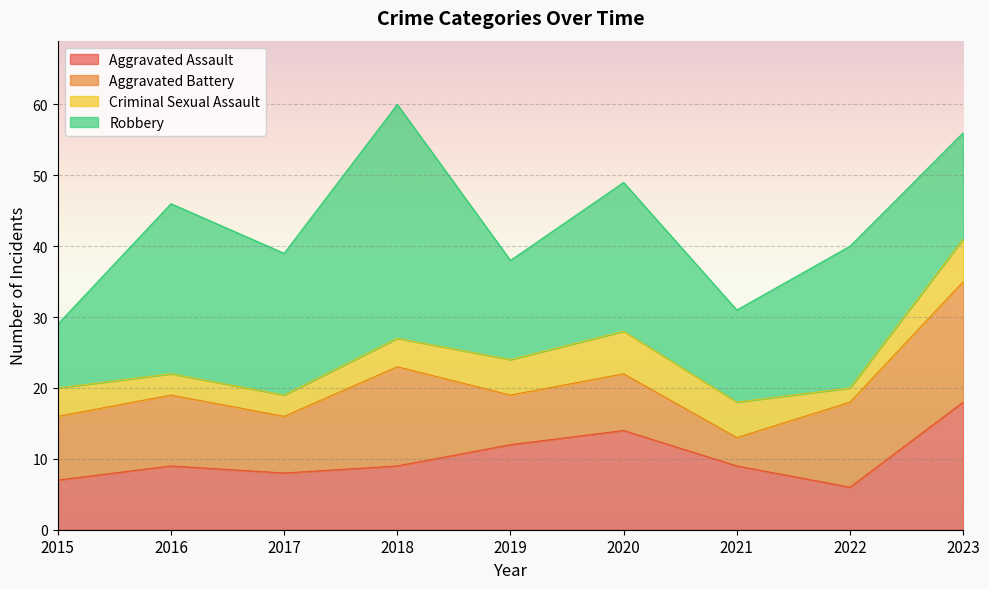

What are all the series names shown in the legend?

Aggravated Assault, Aggravated Battery, Criminal Sexual Assault, Robbery